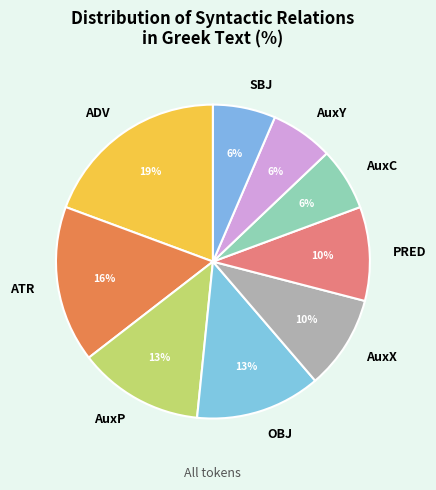

How many slices are in this pie chart?

9